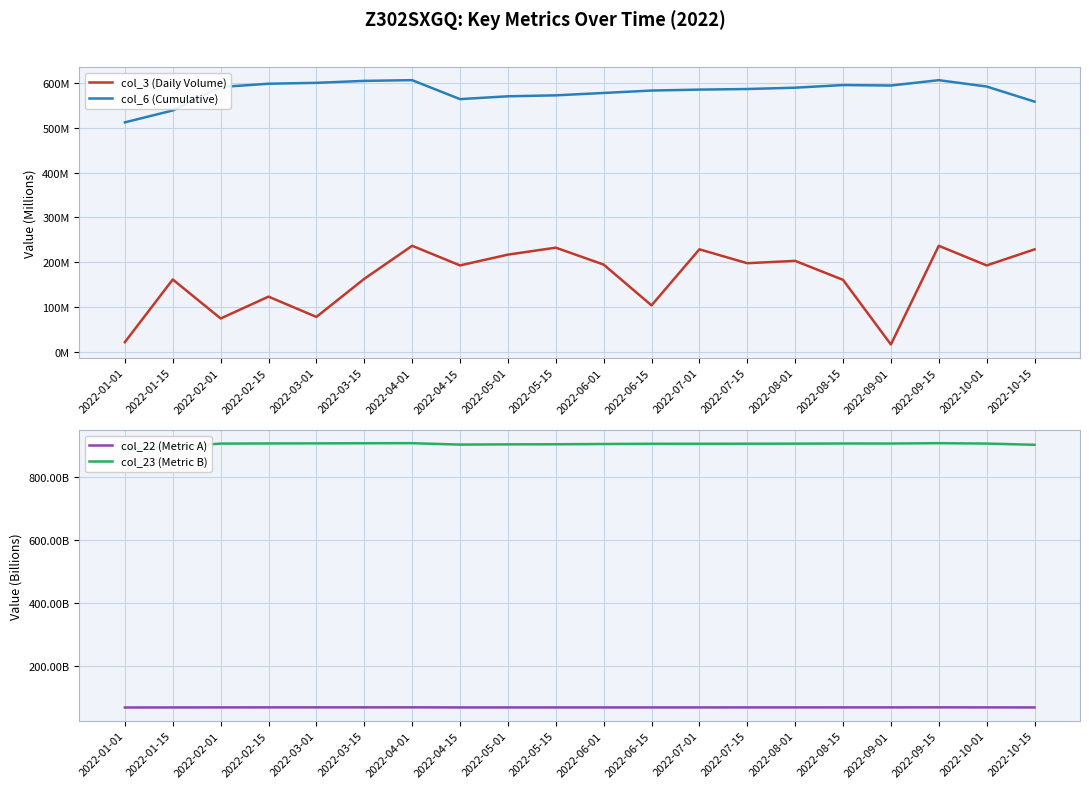

Reading right to left, transcribe all the data shown in this chart.

col_3 (Daily Volume): 2022-10-15=228294944	2022-10-01=192482544	2022-09-15=236341000	2022-09-01=15841216	2022-08-15=160239936	2022-08-01=202668808	2022-07-15=197424568	2022-07-01=228425056	2022-06-15=103200560	2022-06-01=194379808	2022-05-15=232128088	2022-05-01=216574184	2022-04-15=192507376	2022-04-01=236341000	2022-03-15=162508048	2022-03-01=77435856	2022-02-15=122733880	2022-02-01=73931504	2022-01-15=161085432	2022-01-01=21101944
col_6 (Cumulative): 2022-10-15=558425615	2022-10-01=592125900	2022-09-15=606342021	2022-09-01=594409322	2022-08-15=595411853	2022-08-01=589546080	2022-07-15=586591418	2022-07-01=585248506	2022-06-15=583154360	2022-06-01=577767163	2022-05-15=572437795	2022-05-01=570338166	2022-04-15=564021782	2022-04-01=606342021	2022-03-15=604765529	2022-03-01=600390381	2022-02-15=598375115	2022-02-01=591016025	2022-01-15=538672121	2022-01-01=512106407
col_22 (Metric A): 2022-10-15=69024412576	2022-10-01=69166915368	2022-09-15=69347787528	2022-09-01=69190654264	2022-08-15=69216345320	2022-08-01=69120895312	2022-07-15=69096098160	2022-07-01=69066329048	2022-06-15=69035602280	2022-06-01=69032491224	2022-05-15=69031192464	2022-05-01=69029749944	2022-04-15=69025436440	2022-04-01=69347787528	2022-03-15=69326846528	2022-03-01=69277856872	2022-02-15=69246388864	2022-02-01=69140793280	2022-01-15=69008199928	2022-01-01=68822792272
col_23 (Metric B): 2022-10-15=903627823315	2022-10-01=907503290400	2022-09-15=908689615090	2022-09-01=907608892463	2022-08-15=907707843953	2022-08-01=907244366535	2022-07-15=907071528782	2022-07-01=906916535884	2022-06-15=906825337489	2022-06-01=906139632710	2022-05-15=905303329250	2022-05-01=904953633898	2022-04-15=904264186449	2022-04-01=908689615090	2022-03-15=908491189075	2022-03-01=908084780499	2022-02-15=907866767932	2022-02-01=907401790591	2022-01-15=896860356139	2022-01-01=889225683847